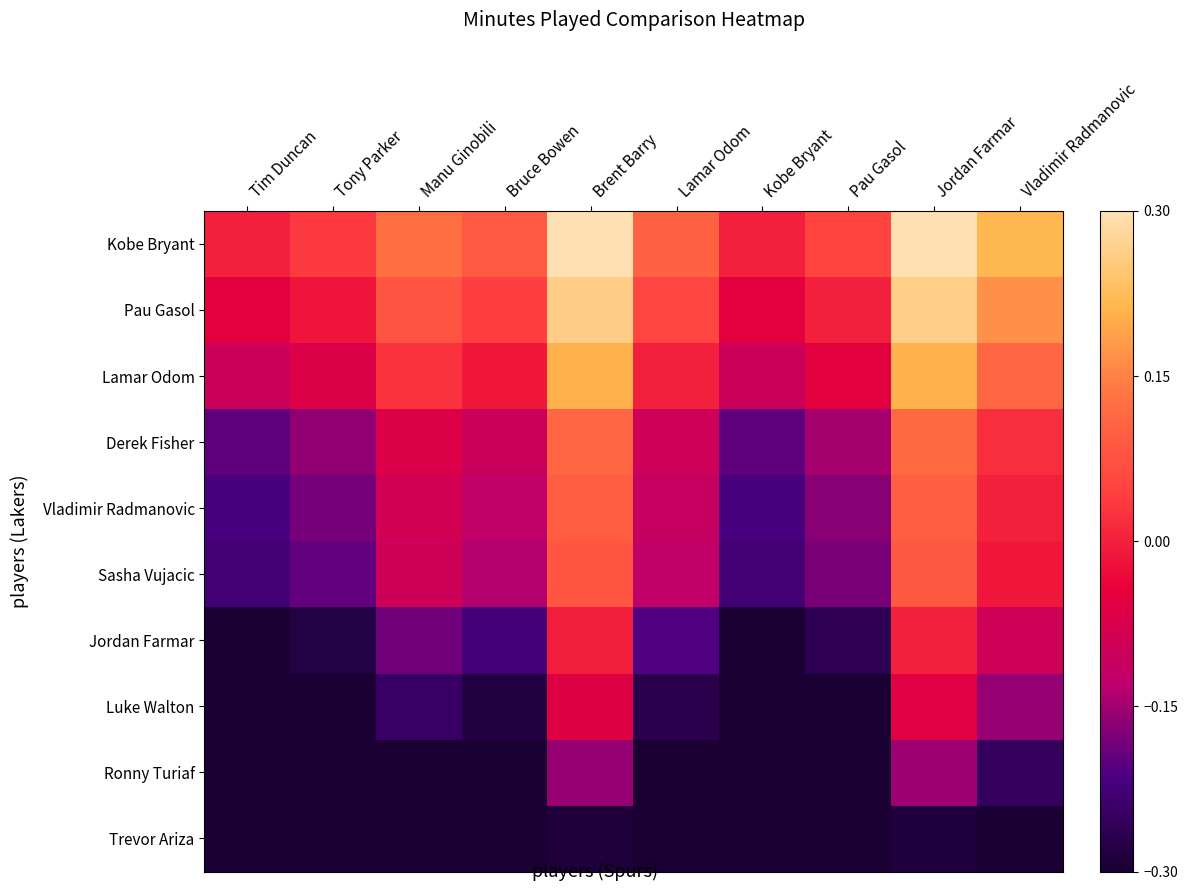

Reading left to right, extract all data points from this chart.

Kobe Bryant: Tim Duncan=0.0	Tony Parker=0.0	Manu Ginobili=0.1	Bruce Bowen=0.1	Brent Barry=0.3	Lamar Odom=0.1	Kobe Bryant=0.0	Pau Gasol=0.1	Jordan Farmar=0.3	Vladimir Radmanovic=0.2
Pau Gasol: Tim Duncan=-0.1	Tony Parker=-0.0	Manu Ginobili=0.1	Bruce Bowen=0.0	Brent Barry=0.3	Lamar Odom=0.1	Kobe Bryant=-0.1	Pau Gasol=0.0	Jordan Farmar=0.3	Vladimir Radmanovic=0.2
Lamar Odom: Tim Duncan=-0.1	Tony Parker=-0.1	Manu Ginobili=0.0	Bruce Bowen=-0.0	Brent Barry=0.2	Lamar Odom=0.0	Kobe Bryant=-0.1	Pau Gasol=-0.1	Jordan Farmar=0.2	Vladimir Radmanovic=0.1
Derek Fisher: Tim Duncan=-0.2	Tony Parker=-0.2	Manu Ginobili=-0.1	Bruce Bowen=-0.1	Brent Barry=0.1	Lamar Odom=-0.1	Kobe Bryant=-0.2	Pau Gasol=-0.1	Jordan Farmar=0.1	Vladimir Radmanovic=0.0
Vladimir Radmanovic: Tim Duncan=-0.2	Tony Parker=-0.2	Manu Ginobili=-0.1	Bruce Bowen=-0.1	Brent Barry=0.1	Lamar Odom=-0.1	Kobe Bryant=-0.2	Pau Gasol=-0.2	Jordan Farmar=0.1	Vladimir Radmanovic=0.0
Sasha Vujacic: Tim Duncan=-0.2	Tony Parker=-0.2	Manu Ginobili=-0.1	Bruce Bowen=-0.1	Brent Barry=0.1	Lamar Odom=-0.1	Kobe Bryant=-0.2	Pau Gasol=-0.2	Jordan Farmar=0.1	Vladimir Radmanovic=-0.0
Jordan Farmar: Tim Duncan=-0.3	Tony Parker=-0.3	Manu Ginobili=-0.2	Bruce Bowen=-0.2	Brent Barry=-0.0	Lamar Odom=-0.2	Kobe Bryant=-0.3	Pau Gasol=-0.3	Jordan Farmar=0.0	Vladimir Radmanovic=-0.1
Luke Walton: Tim Duncan=-0.4	Tony Parker=-0.3	Manu Ginobili=-0.2	Bruce Bowen=-0.3	Brent Barry=-0.1	Lamar Odom=-0.3	Kobe Bryant=-0.4	Pau Gasol=-0.3	Jordan Farmar=-0.1	Vladimir Radmanovic=-0.2
Ronny Turiaf: Tim Duncan=-0.5	Tony Parker=-0.4	Manu Ginobili=-0.3	Bruce Bowen=-0.4	Brent Barry=-0.2	Lamar Odom=-0.4	Kobe Bryant=-0.5	Pau Gasol=-0.4	Jordan Farmar=-0.2	Vladimir Radmanovic=-0.3
Trevor Ariza: Tim Duncan=-0.6	Tony Parker=-0.6	Manu Ginobili=-0.5	Bruce Bowen=-0.5	Brent Barry=-0.3	Lamar Odom=-0.5	Kobe Bryant=-0.6	Pau Gasol=-0.5	Jordan Farmar=-0.3	Vladimir Radmanovic=-0.4